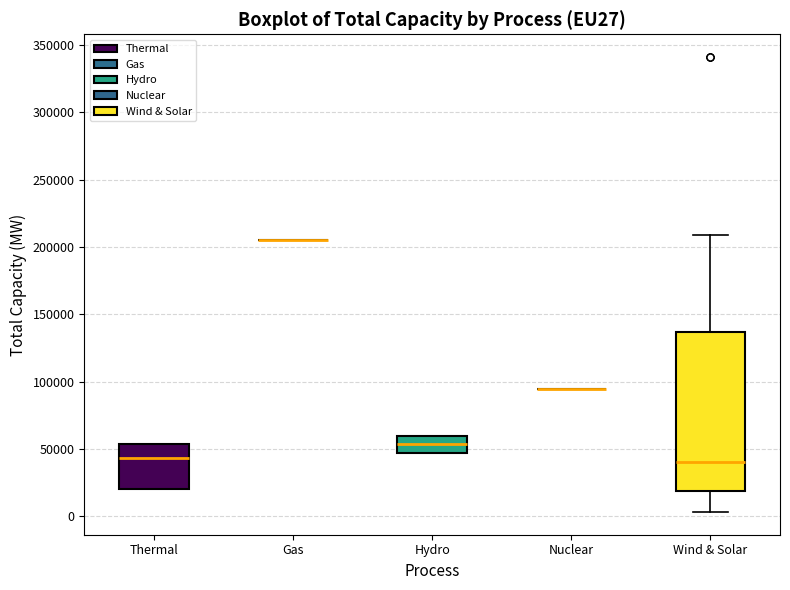

Reading left to right, read every box against the y-axis: the position of its median line, the range the box covers, and the ends of its whiskers. The values are not printed on the chart, so give them approximately, as read against the axis.

Thermal: median 45000, box 20000 to 55000, whiskers 20000 to 55000
Gas: box collapsed to a line at 205000, whiskers 205000 to 205000
Hydro: median 55000, box 45000 to 60000, whiskers 45000 to 60000
Nuclear: box collapsed to a line at 95000, whiskers 95000 to 95000
Wind & Solar: median 40000, box 20000 to 135000, whiskers 5000 to 210000